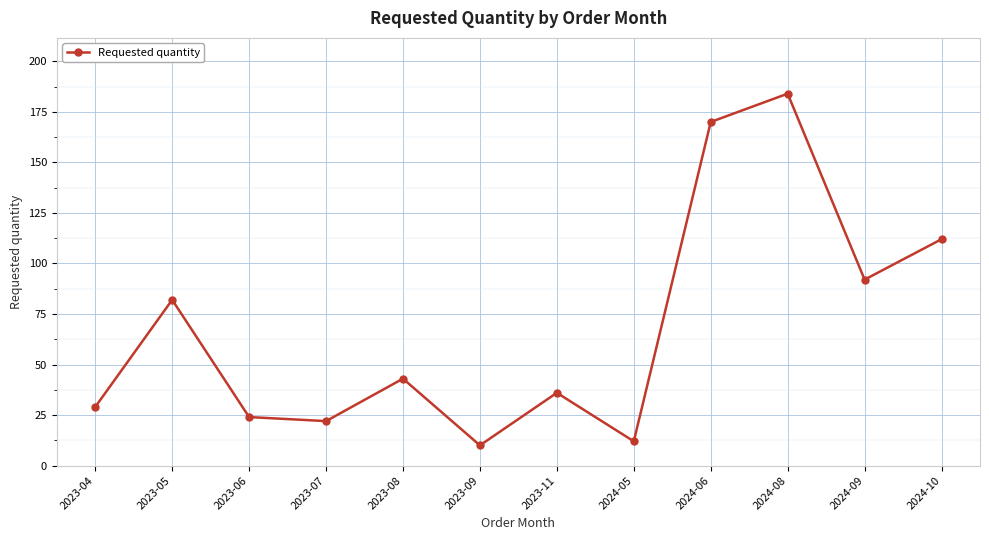

Reading left to right, list all the values displayed in this chart.

29	82	24	22	43	10	36	12	170	184	92	112